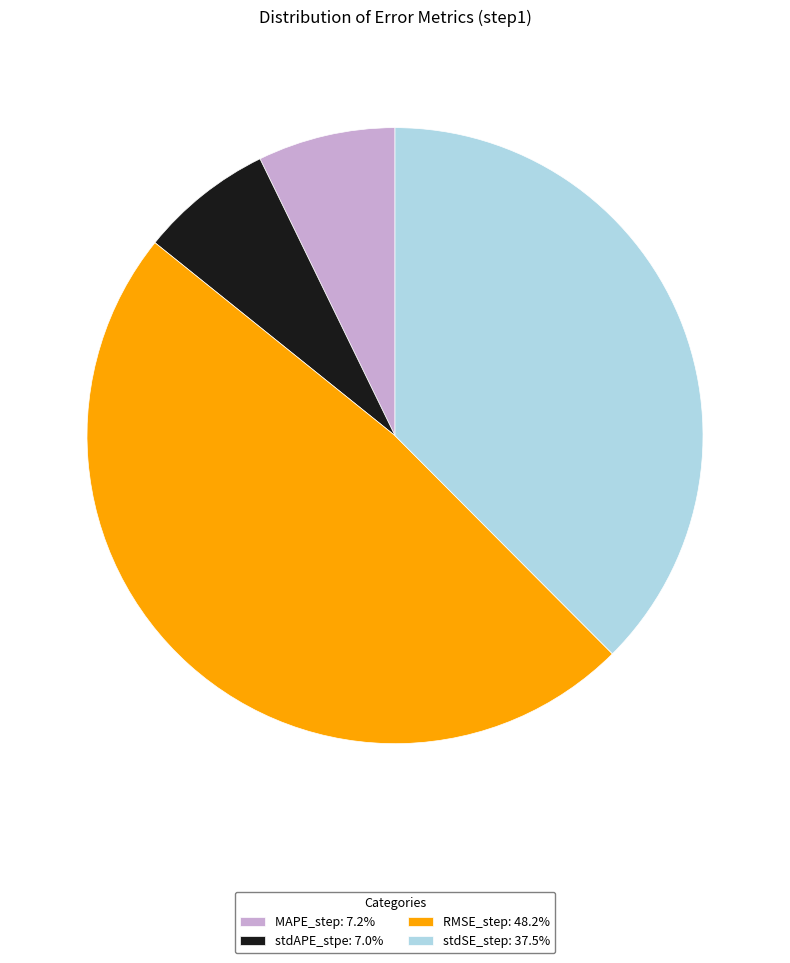

Do stdAPE_stpe: 7.0% and MAPE_step: 7.2% together represent more than half of the pie?

No